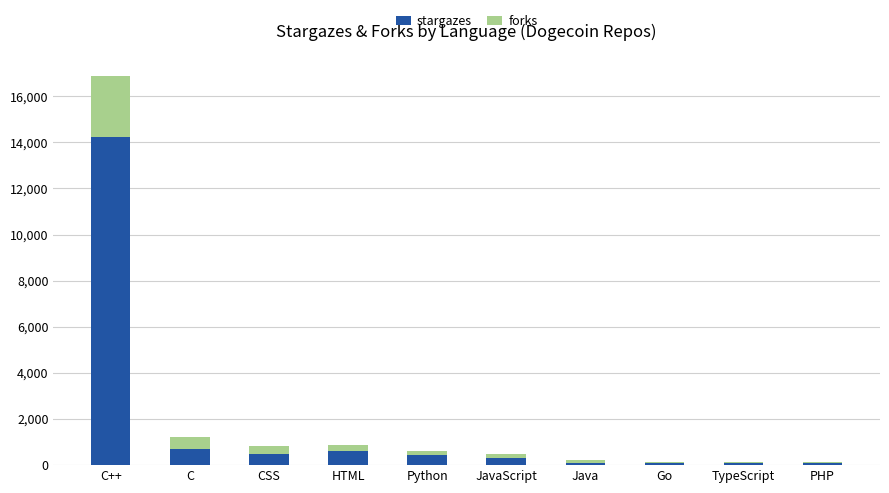

What is the sum of all stargazes values?

17114